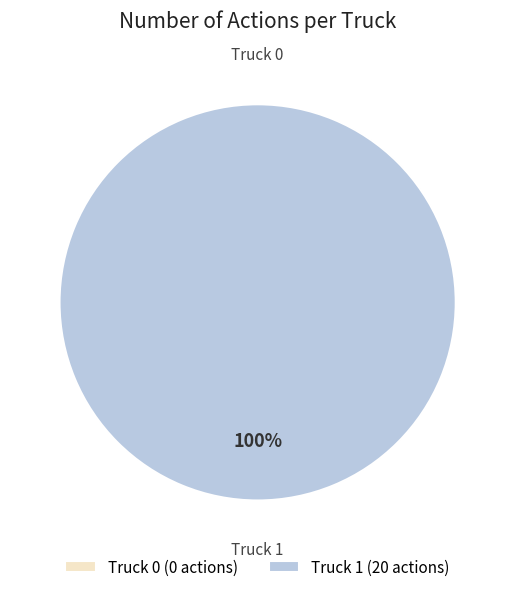

To the nearest percent, what percentage of the pie is Truck 1?

100%